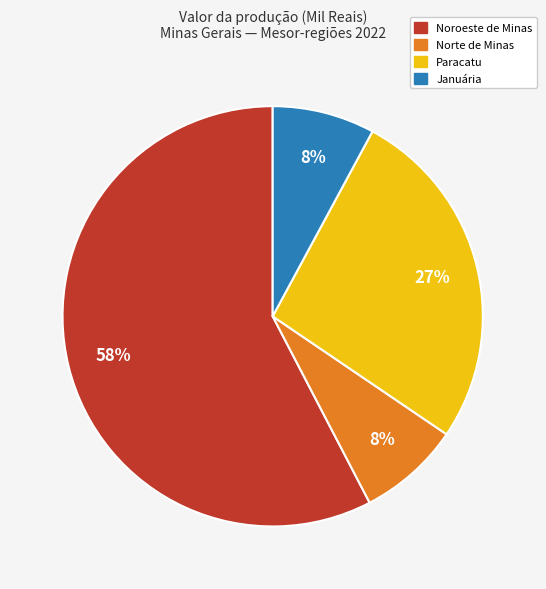

To the nearest percent, what is the difference between the largest and smallest slice percentages?

50%